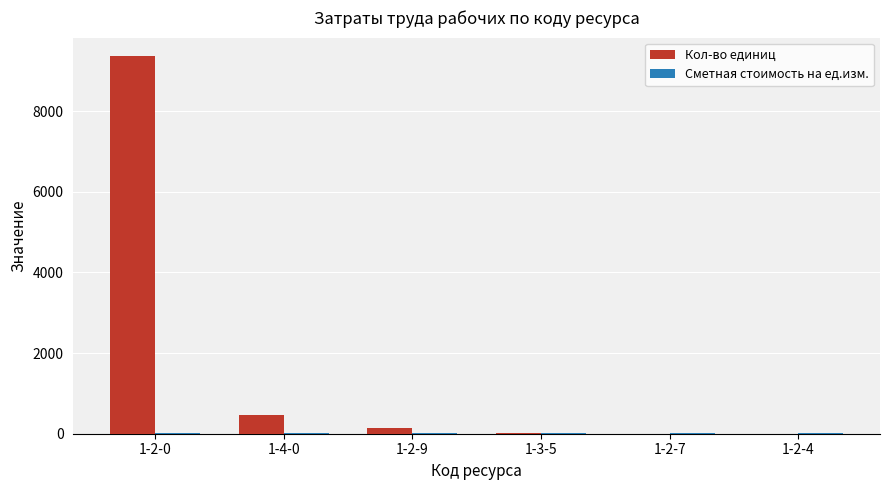

The Кол-во единиц series shows 9357.8 at 1-2-0. True or false?

True